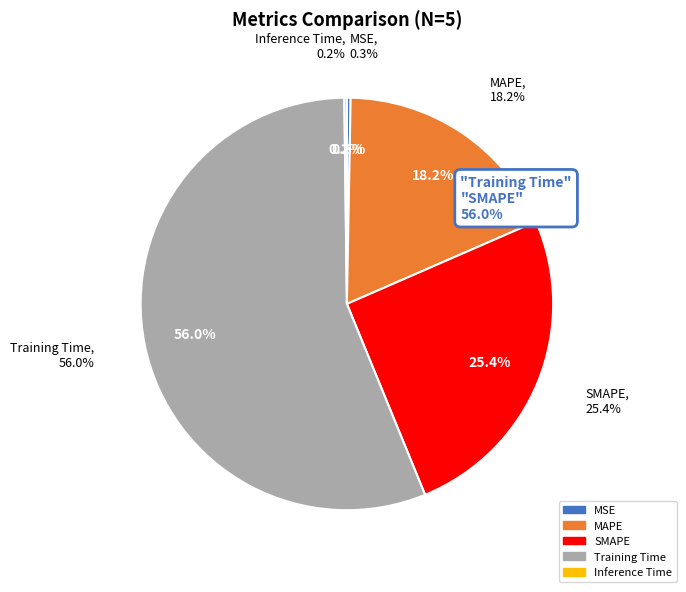

Which slice is the largest?

Training Time